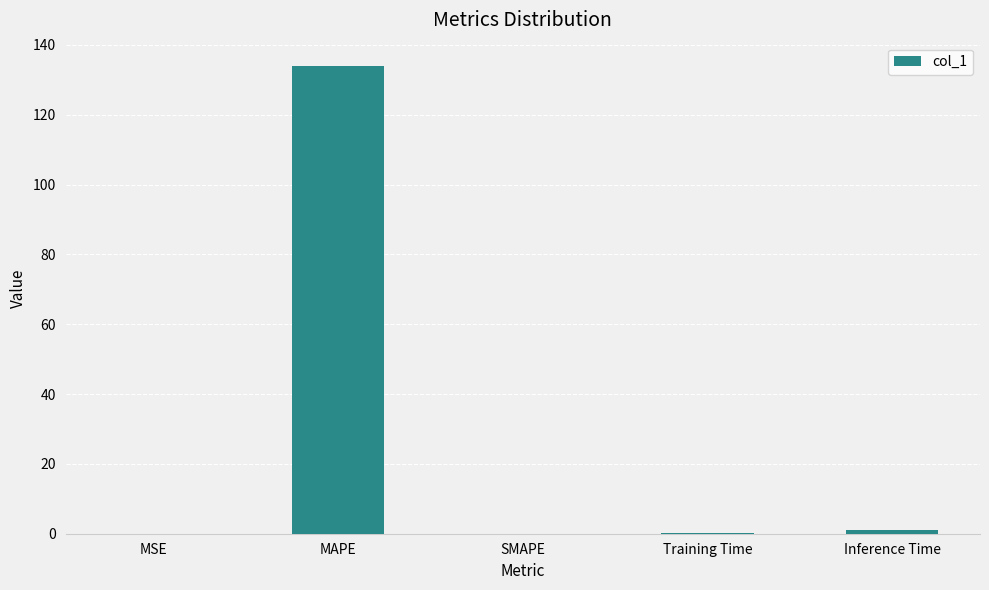

What is the sum of all values?

135.0